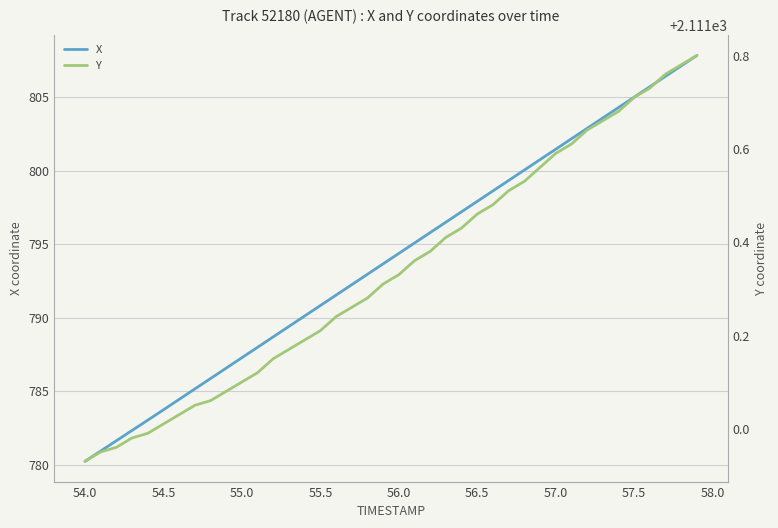

What is the lowest value of the X series?

780.2